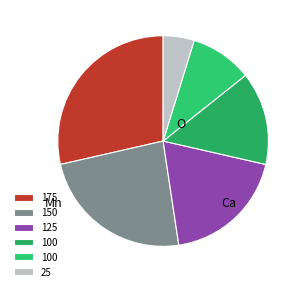

How many slices are in this pie chart?

6